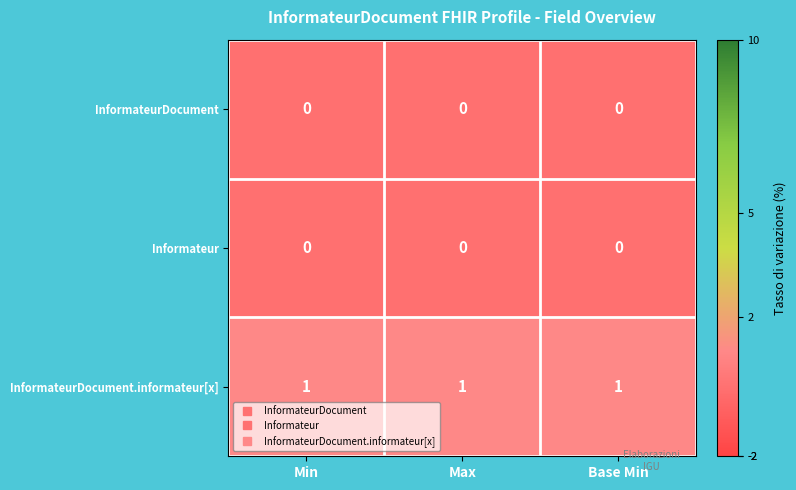

At how many categories does at least one series exceed 0?

3